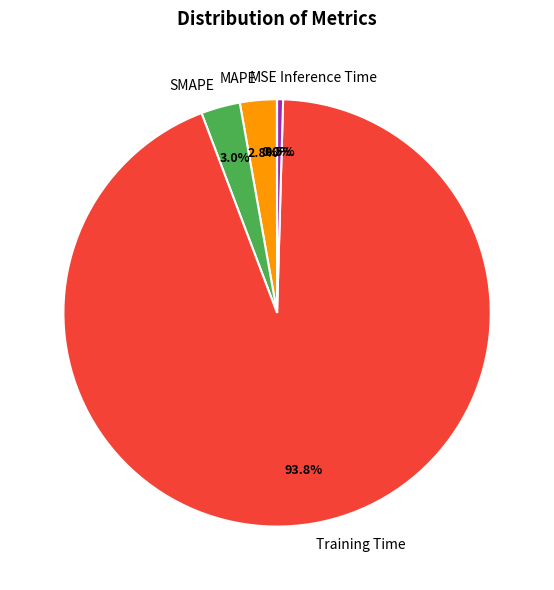

To the nearest percent, what is the average slice percentage?

20%